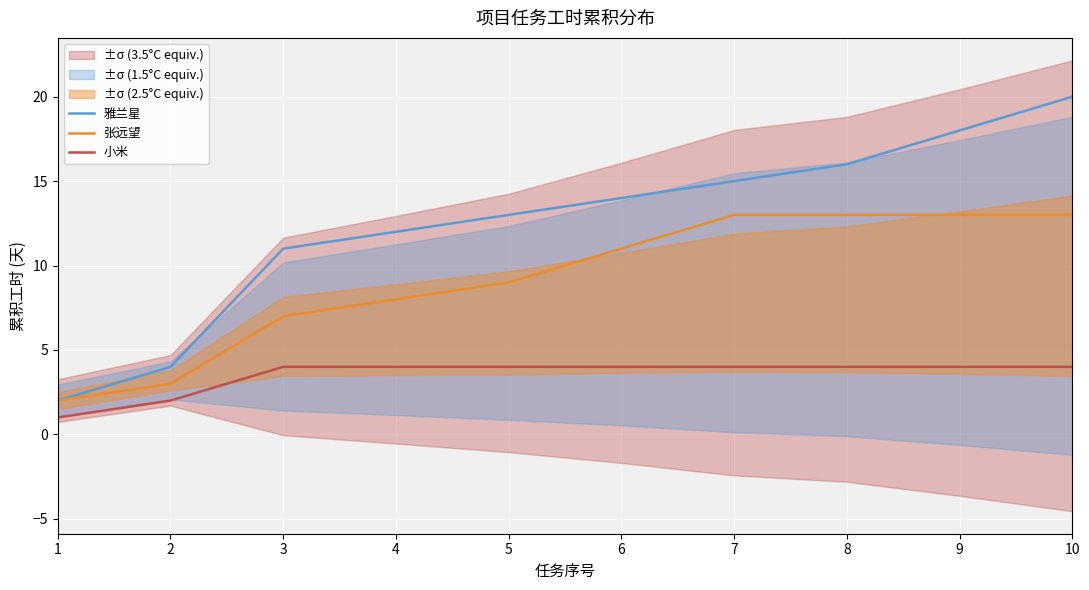

List the series in order of their peak value, highest first.

雅兰星, 张远望, 小米